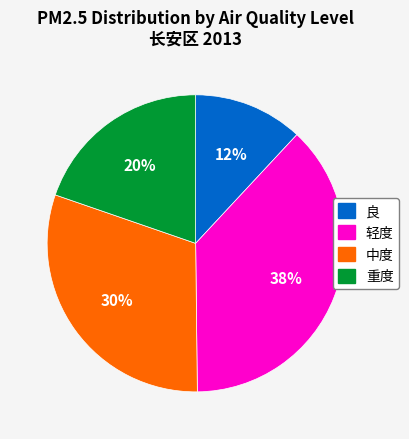

Is there any slice that represents more than half of the pie?

No